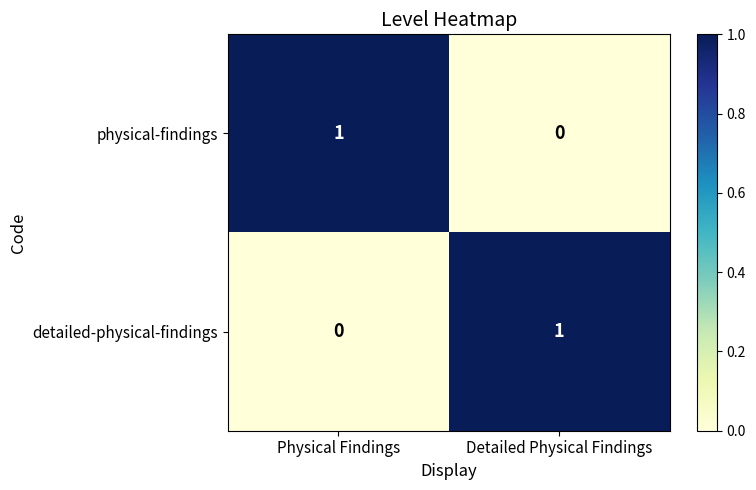

The physical-findings series shows 0 at Detailed Physical Findings. True or false?

True